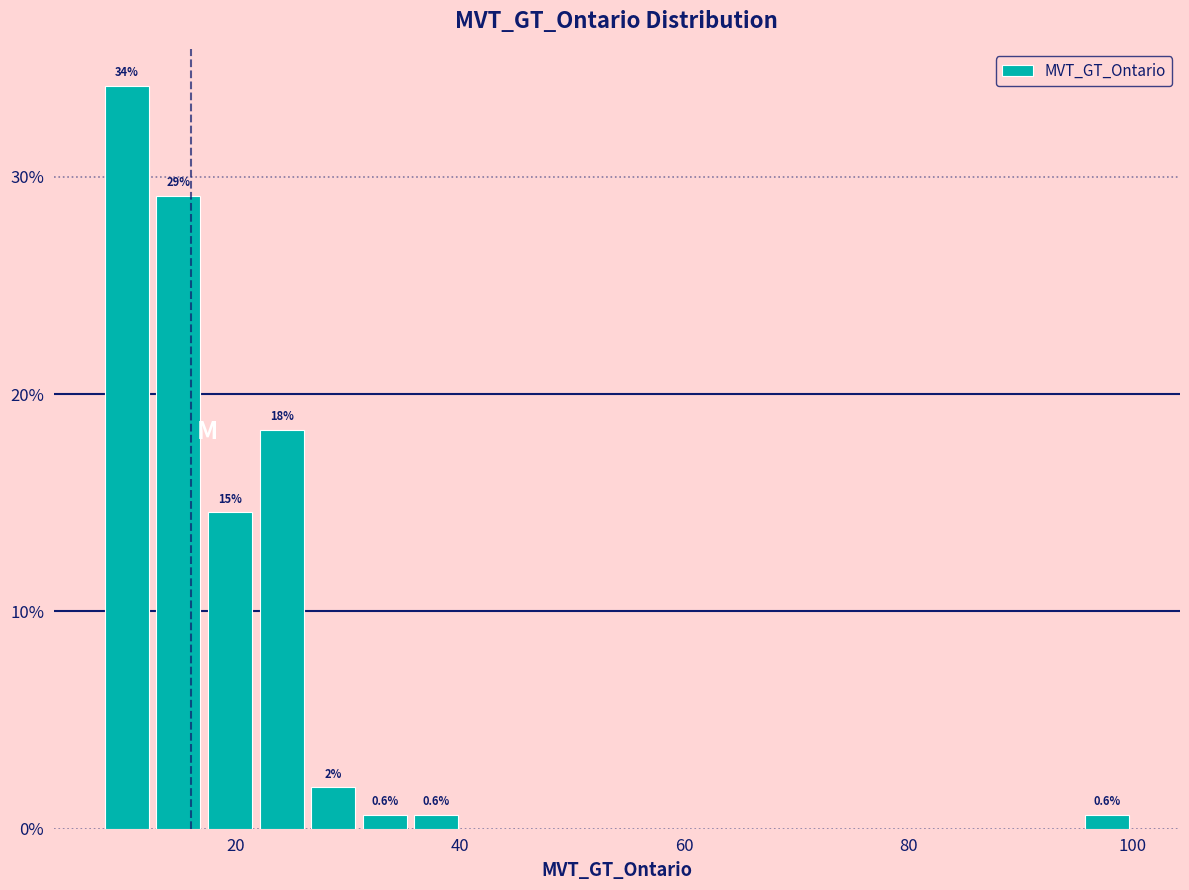

Read against the x-axis, roughly where is the centre of the tallest bar?

10